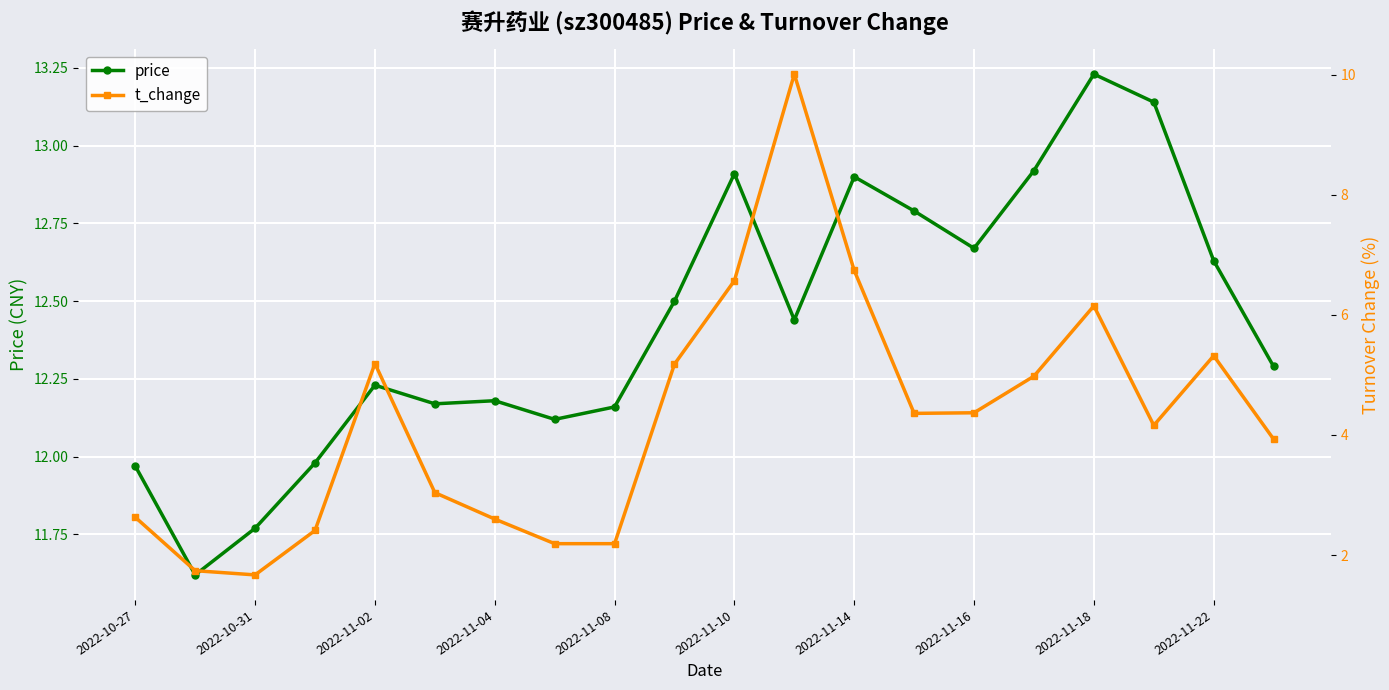

True or false: price and t_change intersect in this chart.

False